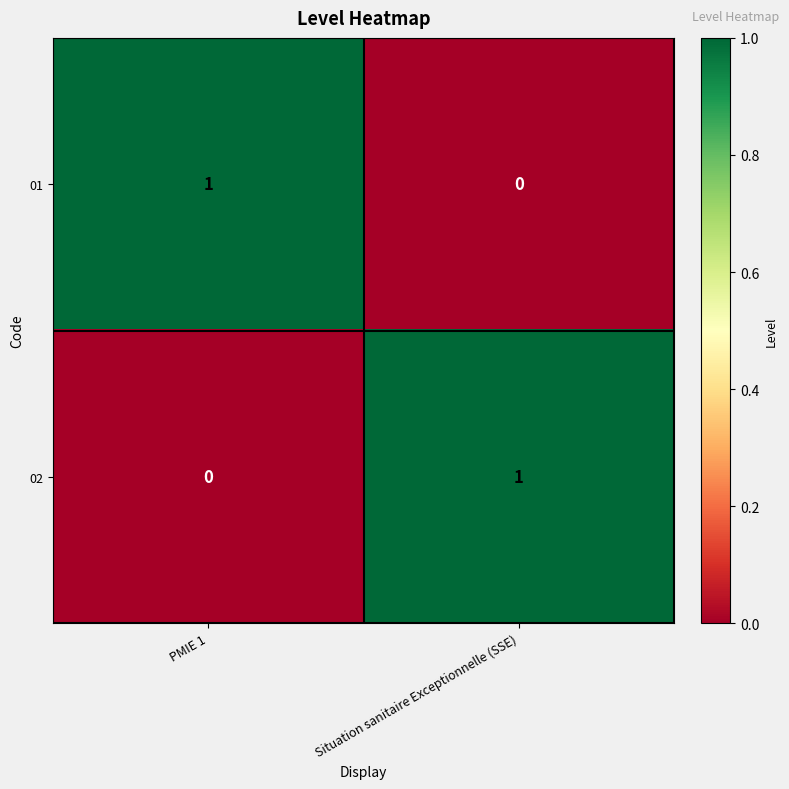

At which label is 02 closest to 0?

PMIE 1